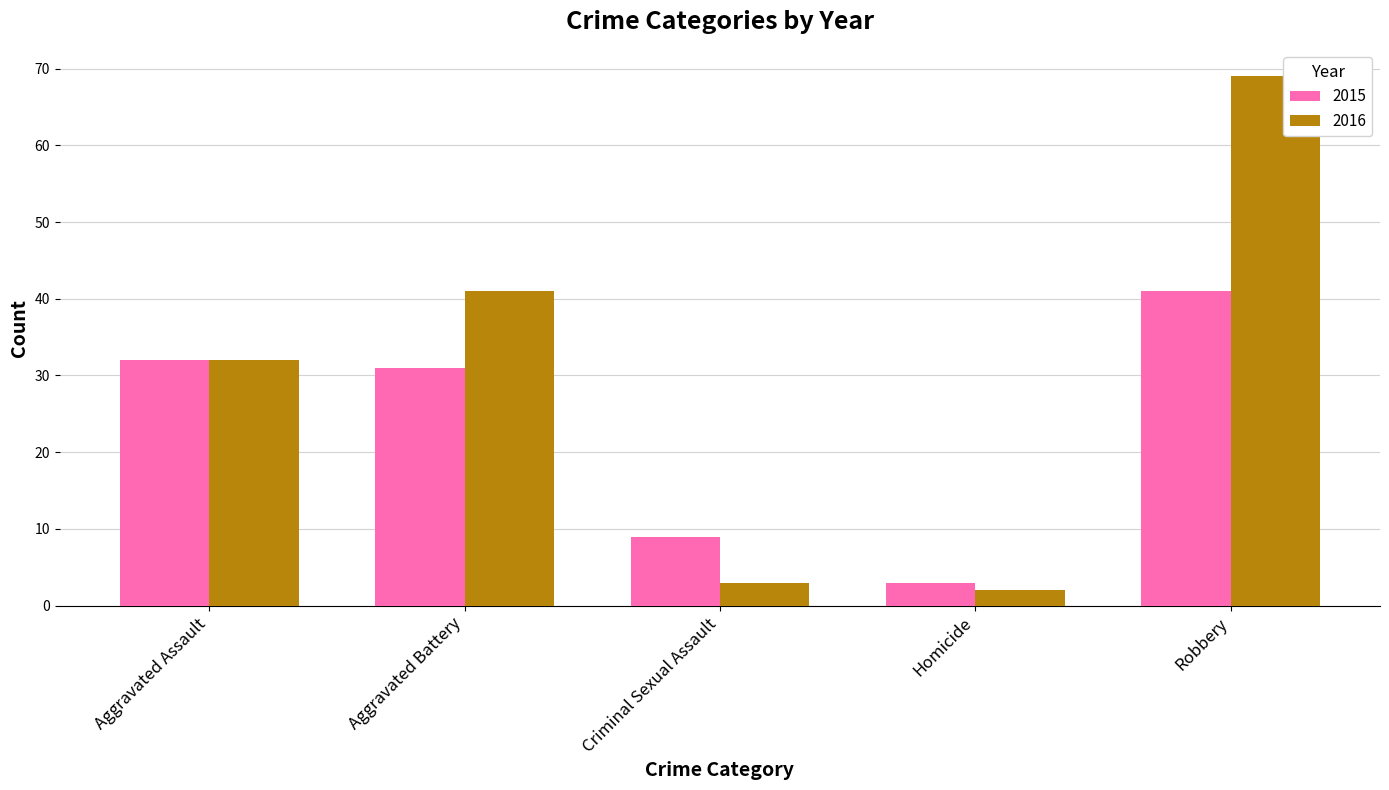

What is the difference between the maximum and minimum values in the 2016 series?

67